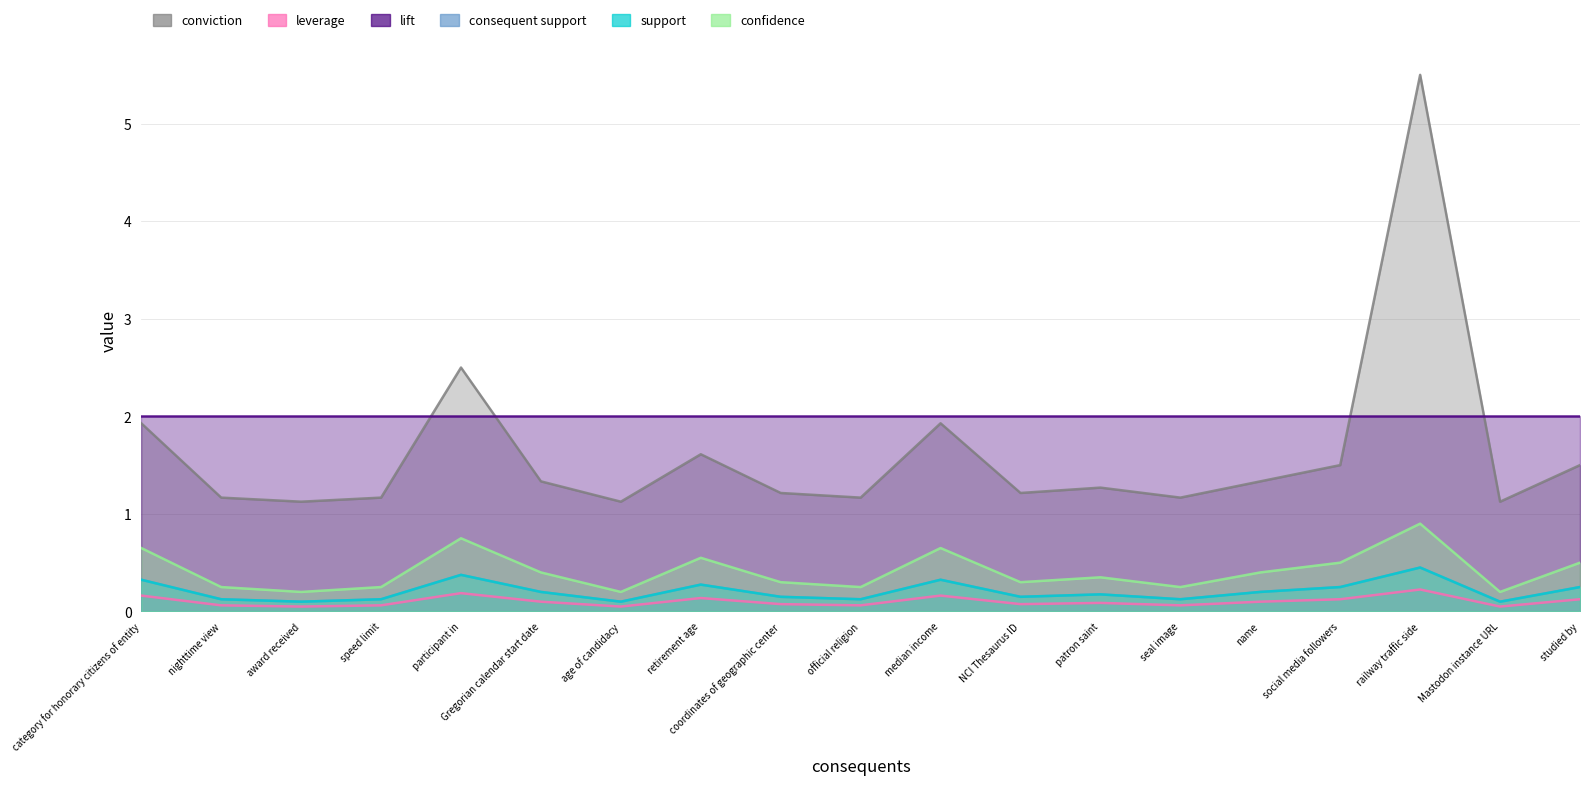

Is it true that confidence equals 0.2 at speed limit?

True